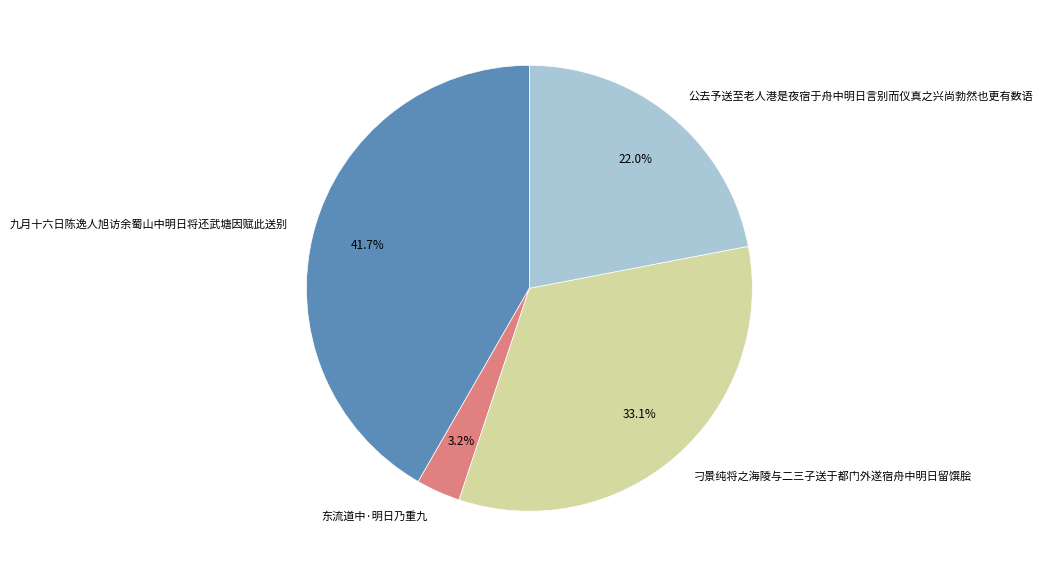

How many segments does this pie chart have?

4